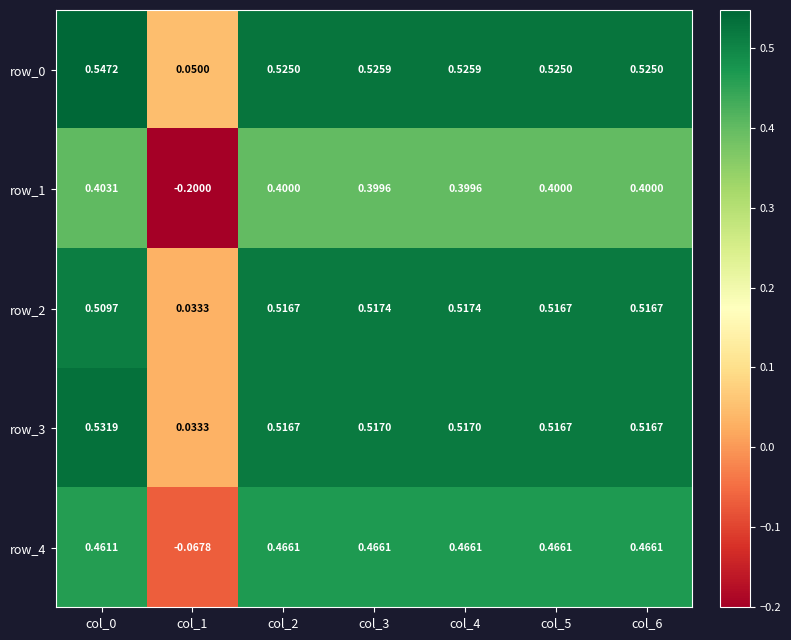

Is the value of row_1 at col_1 greater than the value of row_3 at col_5?

No